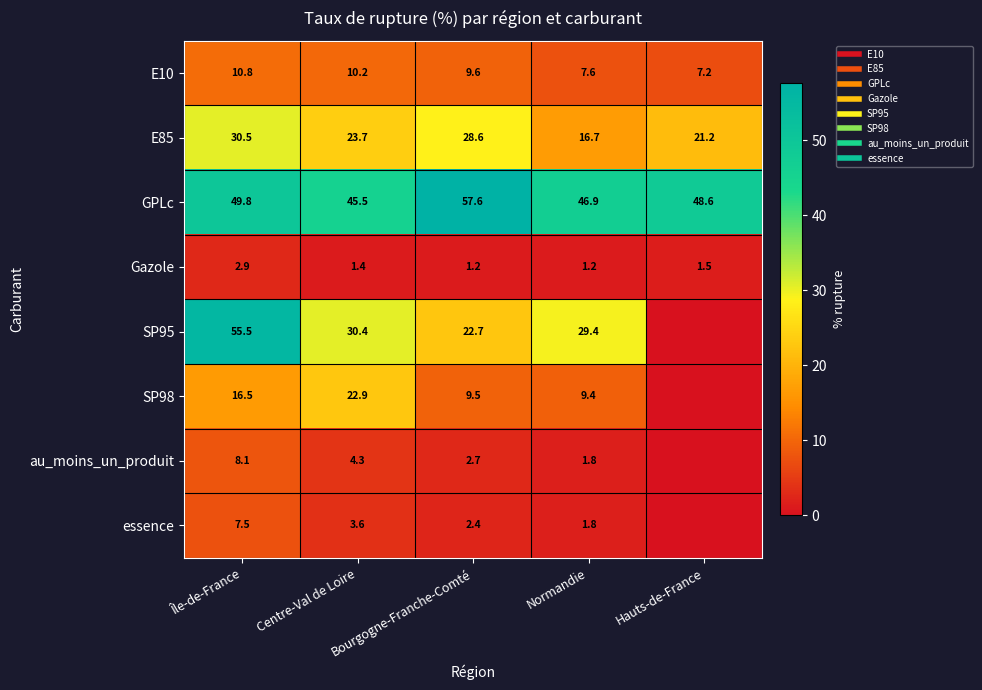

What value does the E10 series have at Hauts-de-France?

7.2